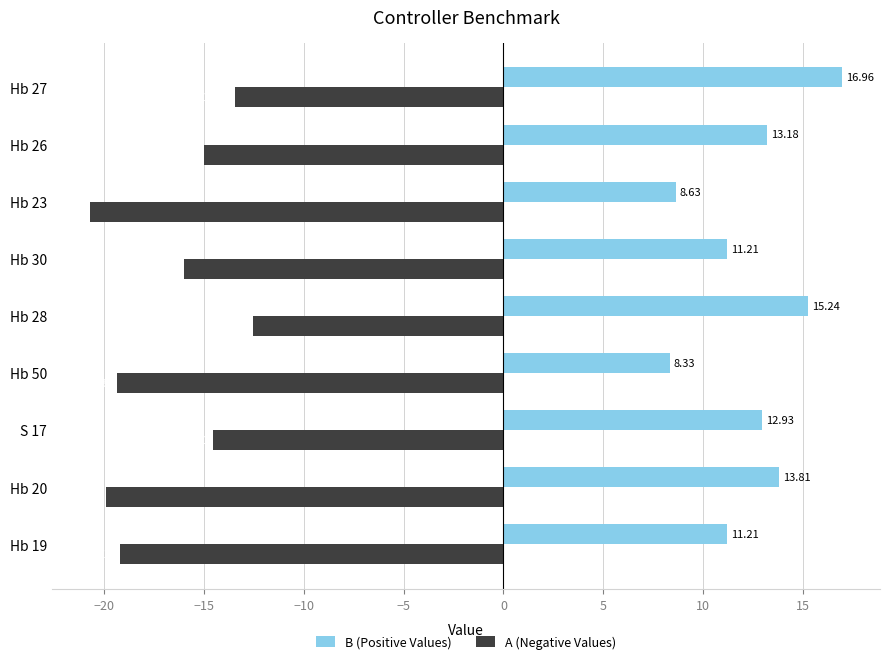

Count the number of data series in this chart.

2